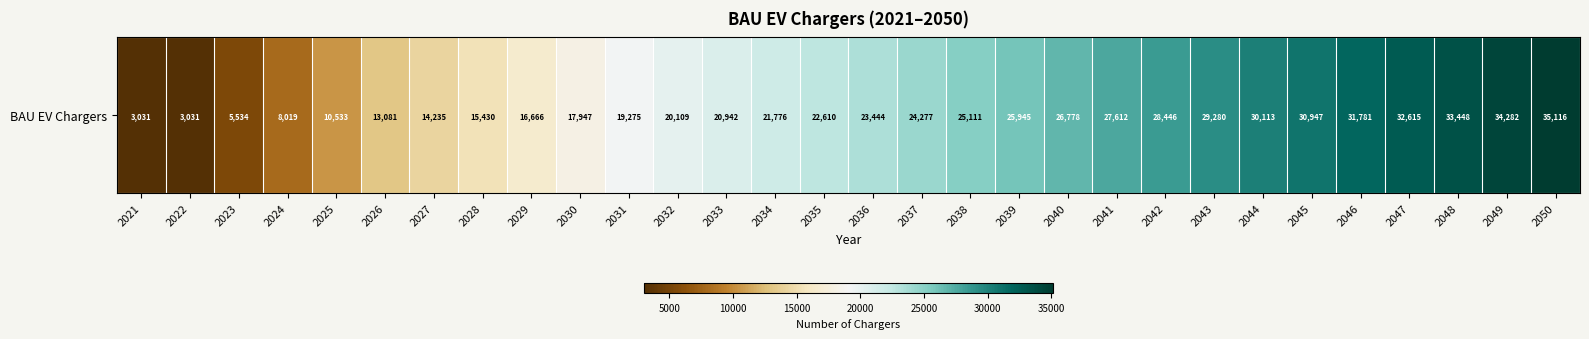

Rank the categories by value from lowest to highest.

2021, 2022, 2023, 2024, 2025, 2026, 2027, 2028, 2029, 2030, 2031, 2032, 2033, 2034, 2035, 2036, 2037, 2038, 2039, 2040, 2041, 2042, 2043, 2044, 2045, 2046, 2047, 2048, 2049, 2050